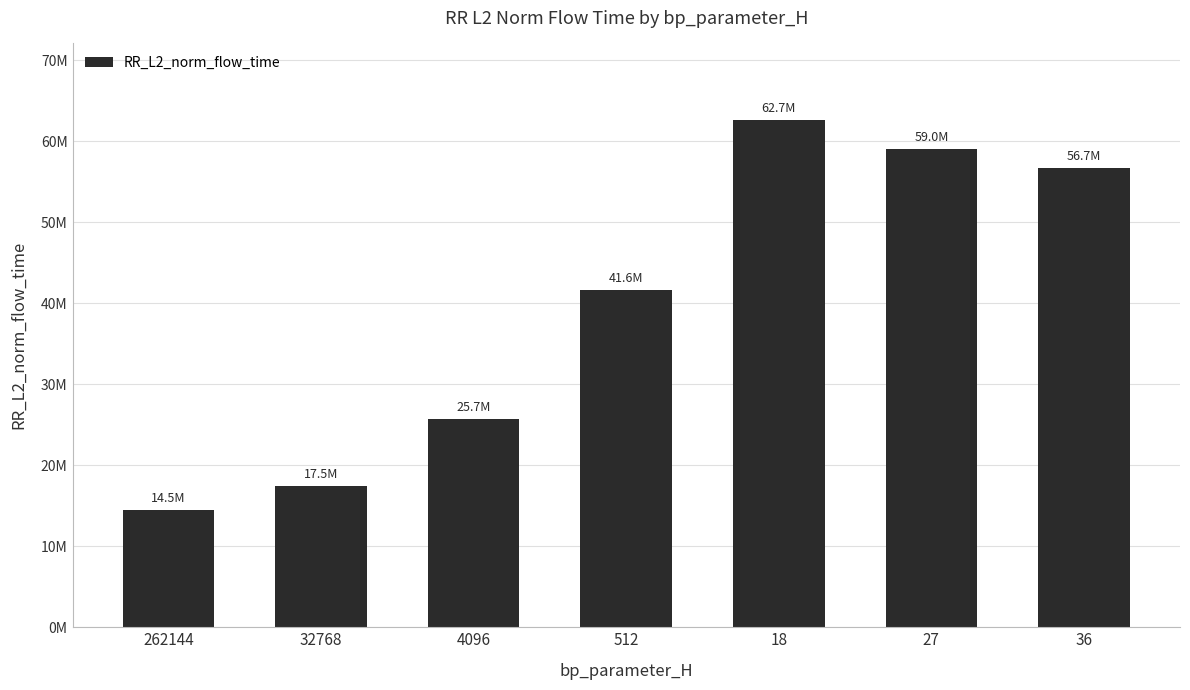

Which category has the lowest value across all series?

262144